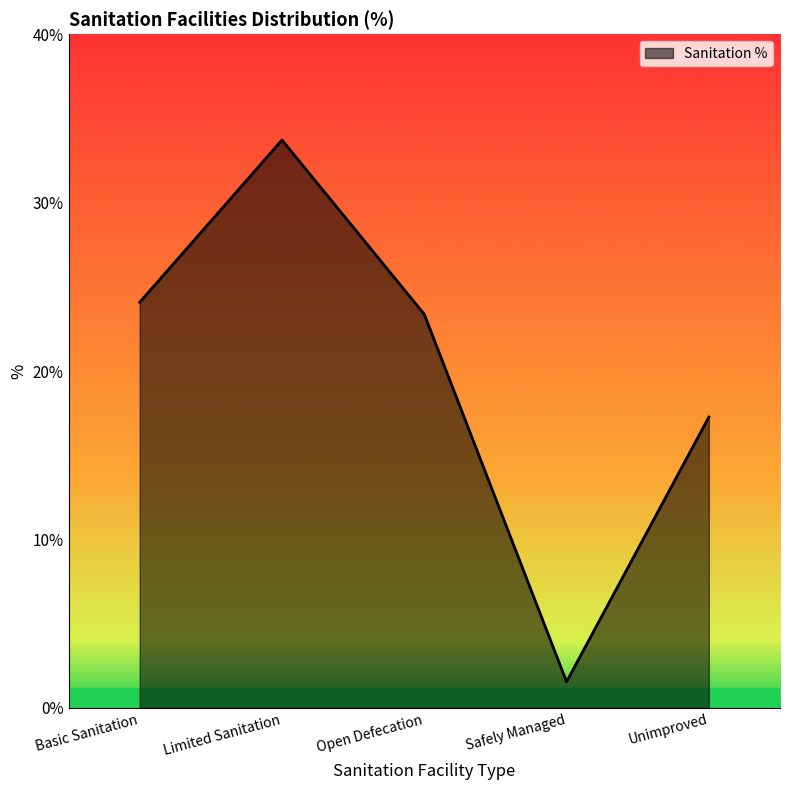

How many interior local peaks (higher than both neighbors) does the data have?

1